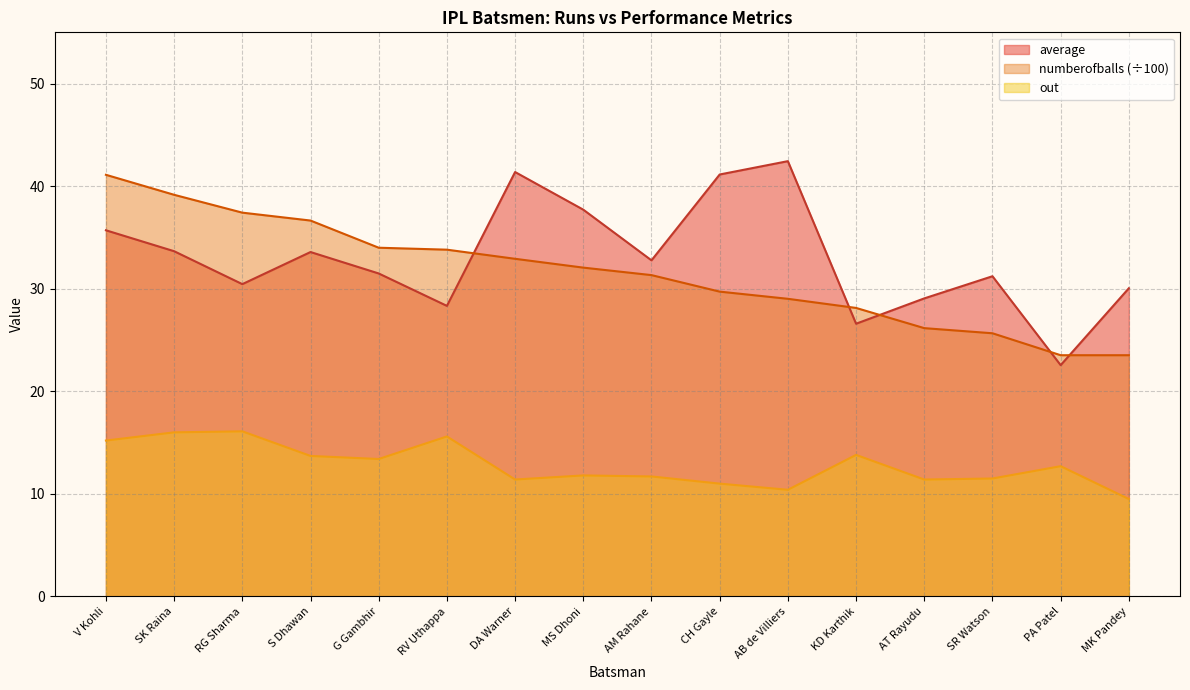

What is the minimum value for average?

22.6